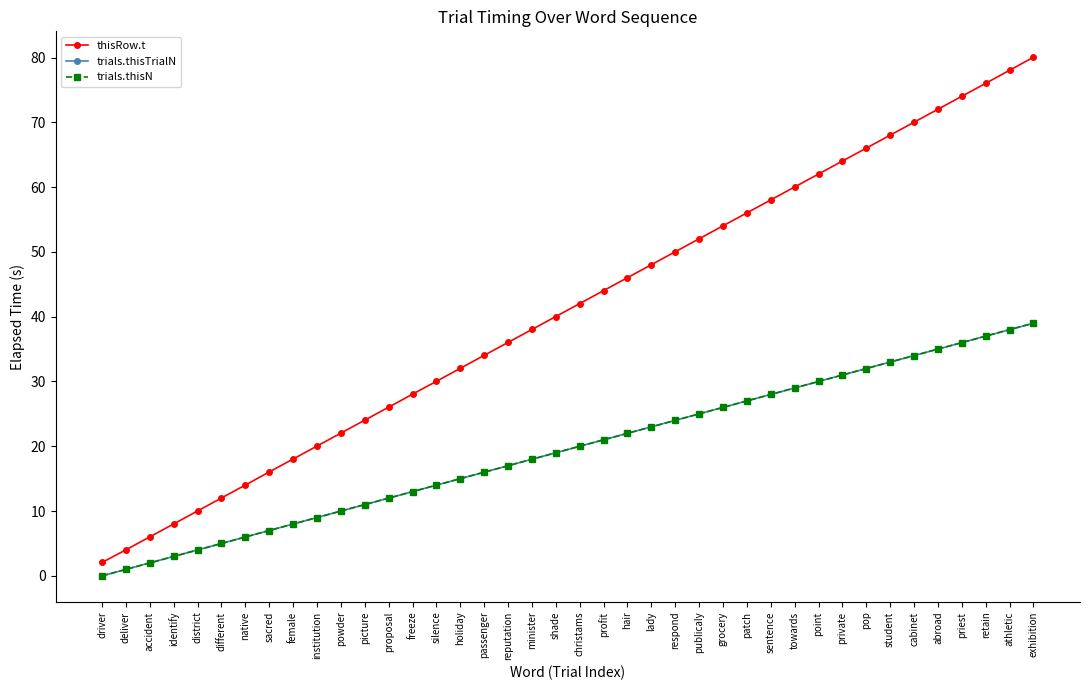

The value of thisRow.t at retain is 76.0. True or false?

True